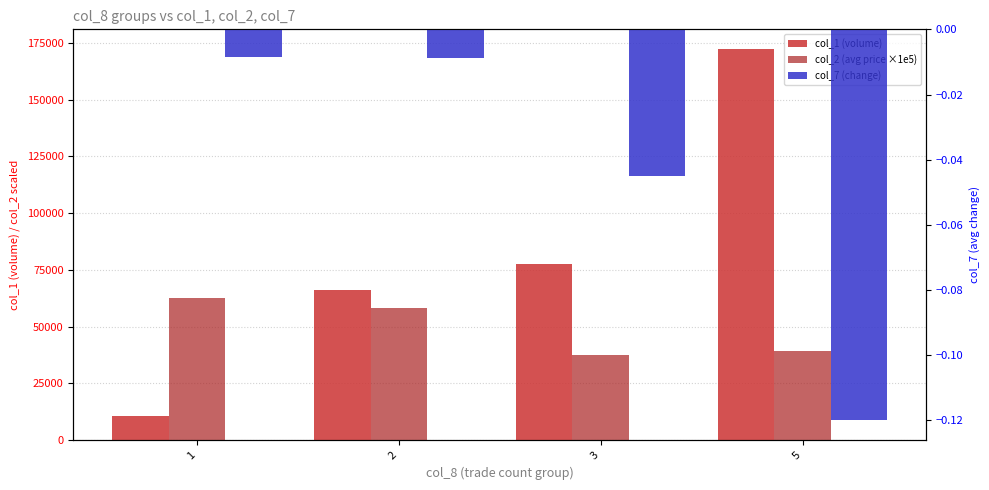

Which category has the lowest value across all series?

5